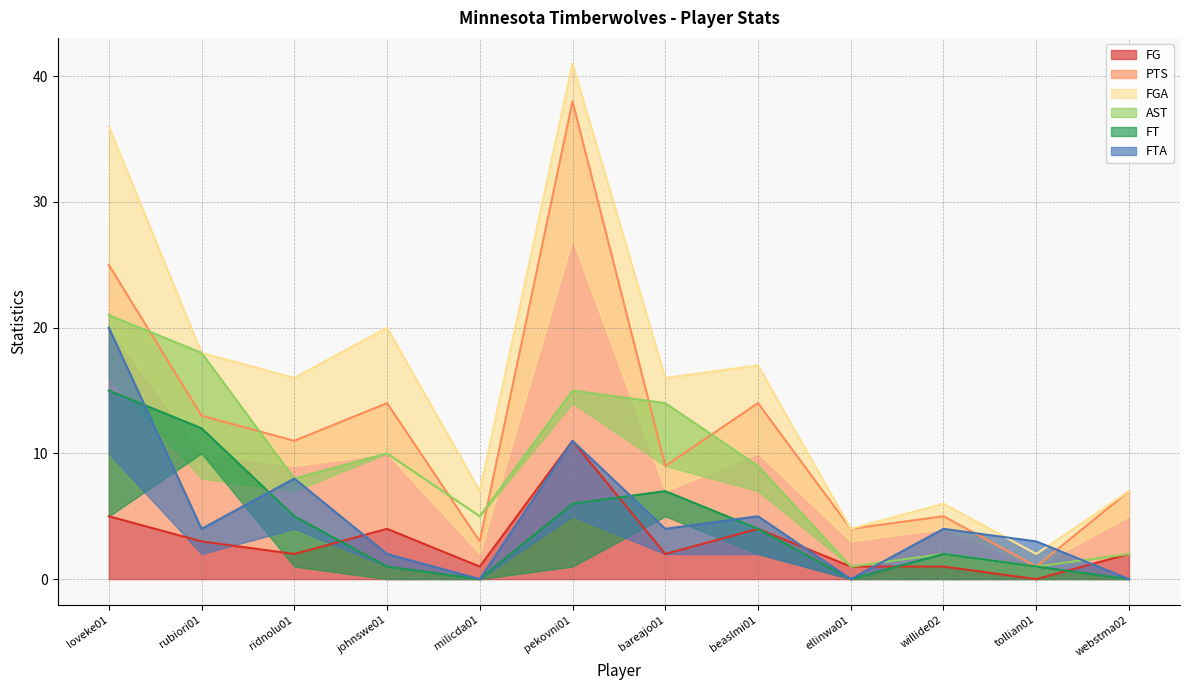

What is the label of the 10th point from the right?

ridnolu01